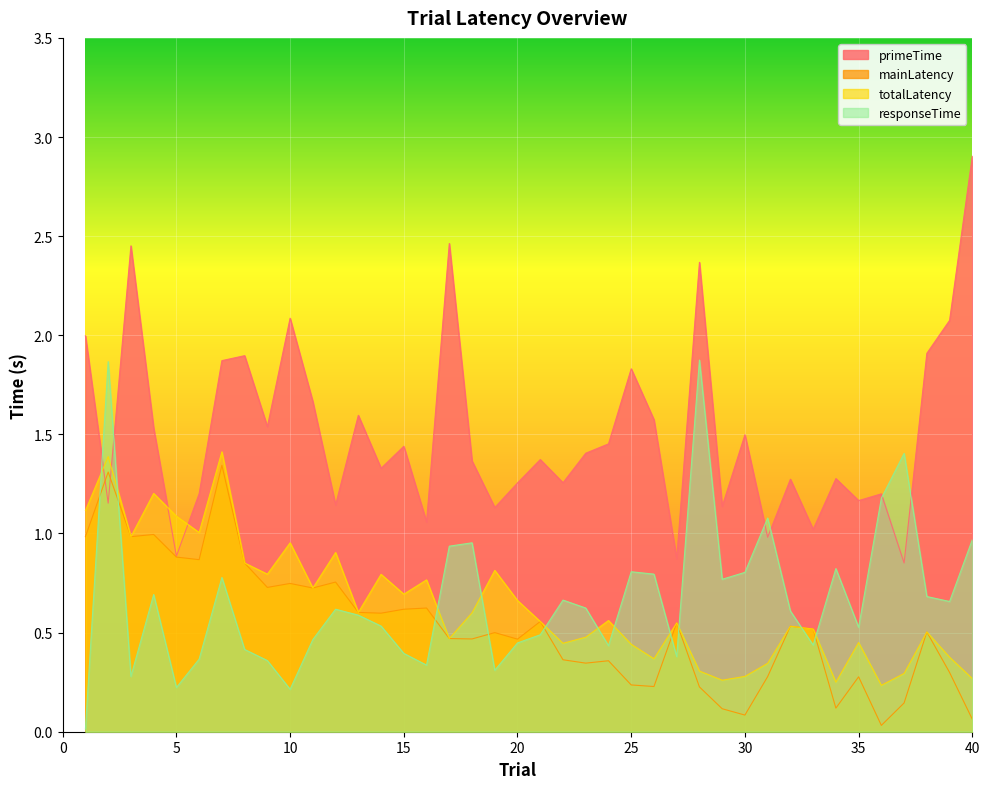

The value of mainLatency at 15 is 0.6. True or false?

True